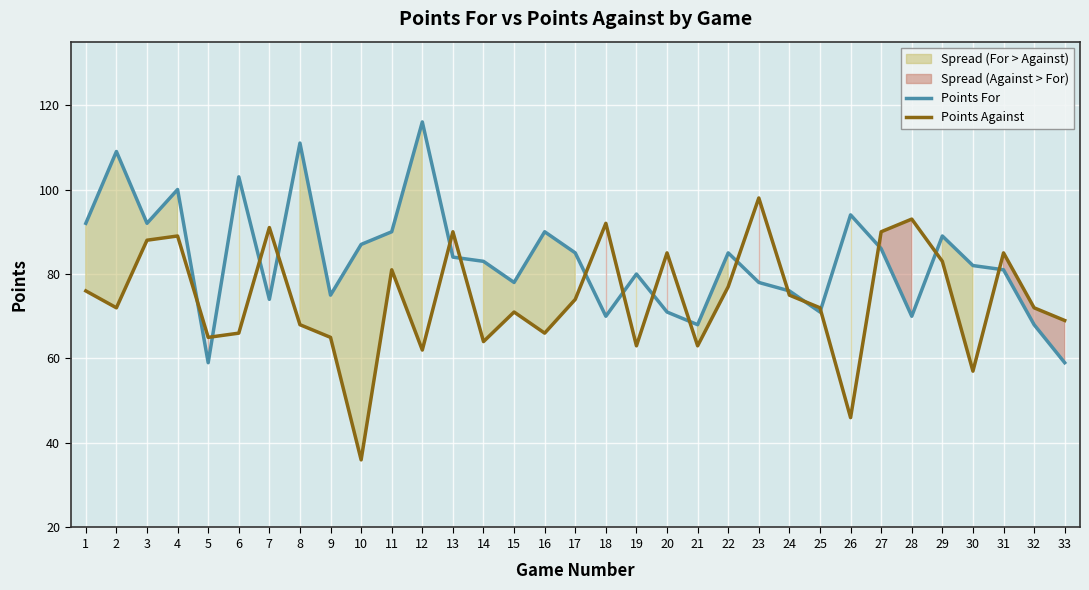

Which series ends up on top after the final intersection of Points For and Points Against?

Points Against